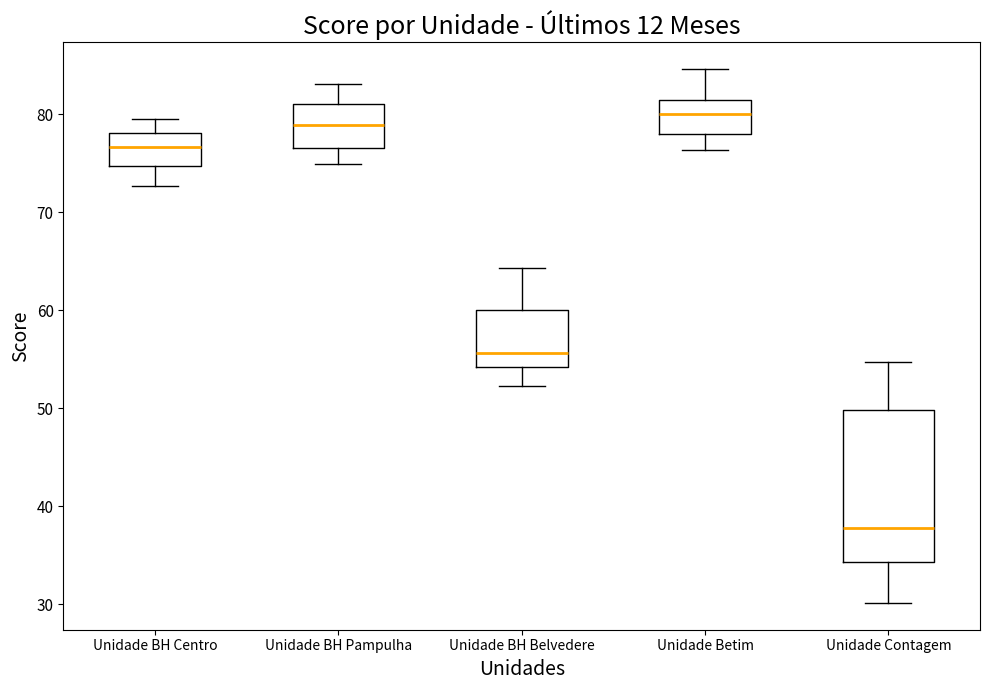

Reading left to right, read every box against the y-axis: the position of its median line, the range the box covers, and the ends of its whiskers. The values are not printed on the chart, so give them approximately, as read against the axis.

Unidade BH Centro: median 77, box 75 to 78, whiskers 73 to 80
Unidade BH Pampulha: median 79, box 77 to 81, whiskers 75 to 83
Unidade BH Belvedere: median 56, box 54 to 60, whiskers 52 to 64
Unidade Betim: median 80, box 78 to 81, whiskers 76 to 85
Unidade Contagem: median 38, box 34 to 50, whiskers 30 to 55